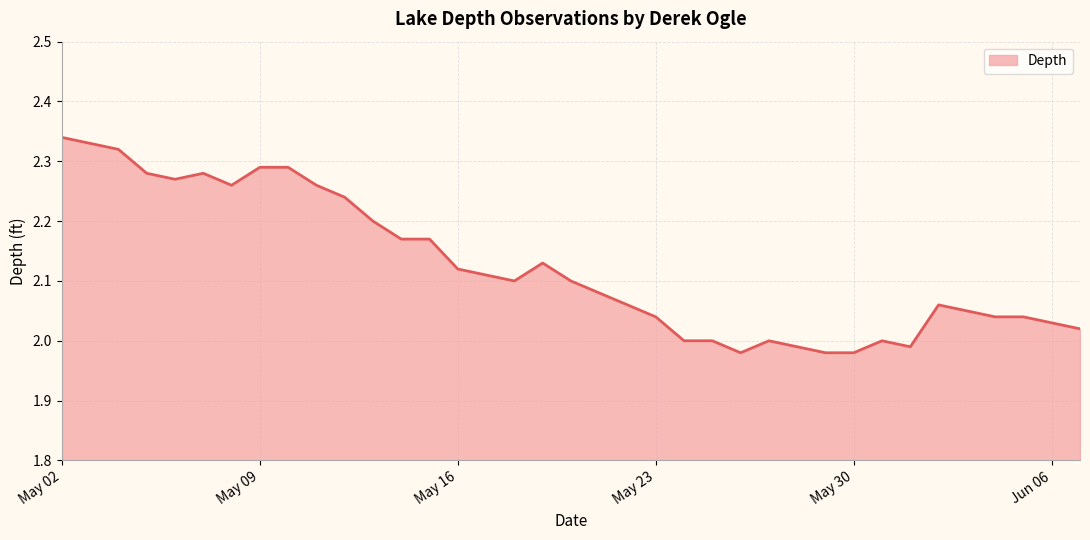

What is the difference between the maximum and minimum values?

0.4